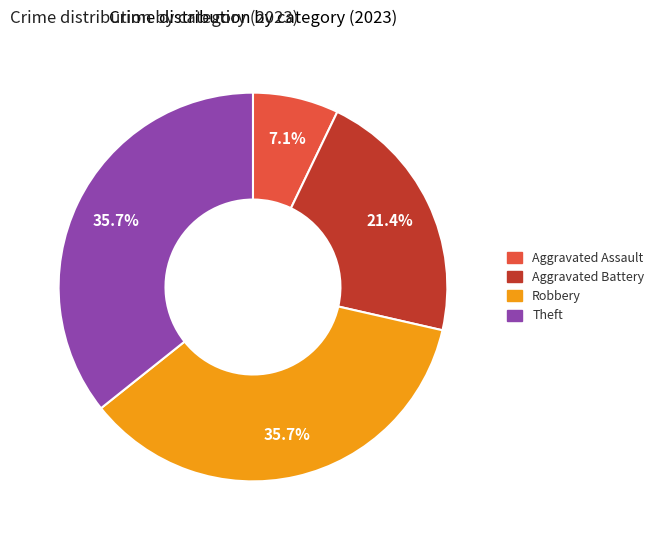

To the nearest percent, what is the average slice percentage?

25%